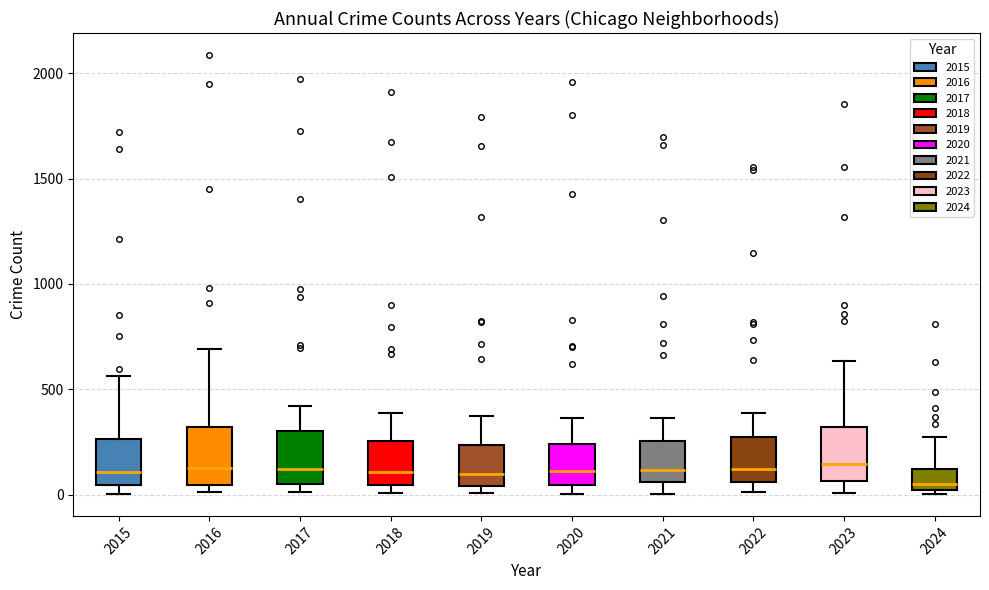

Where is the lower edge of the box at x = 2019 on the y-axis? The values are not printed on the chart, so give them approximately, as read against the axis.

50